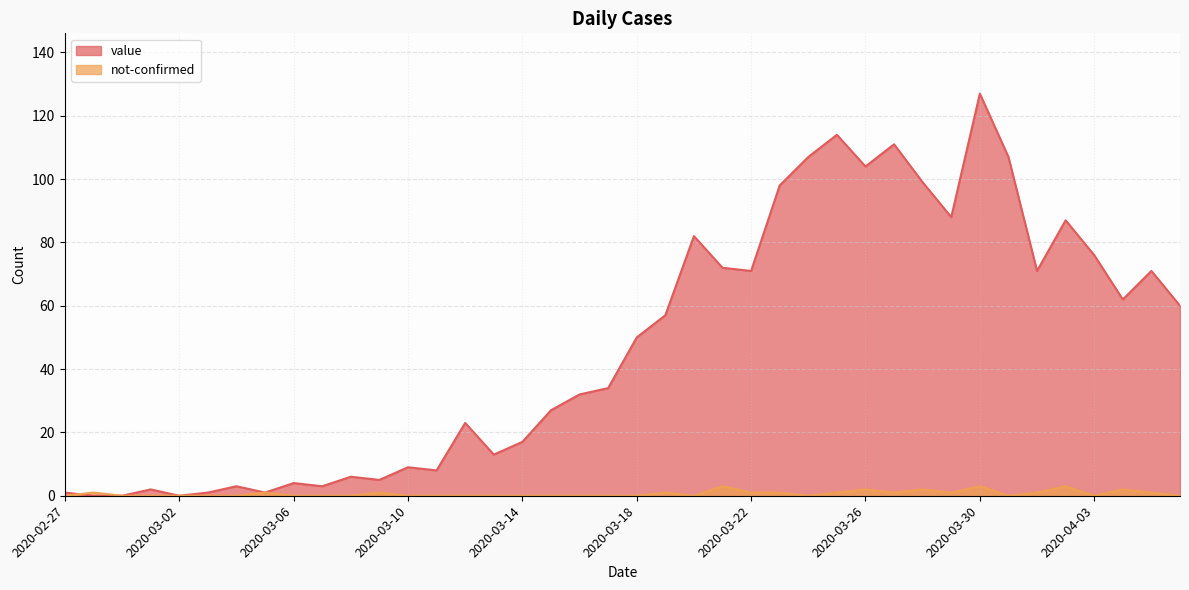

True or false: not-confirmed has more than 2 interior local peaks.

True